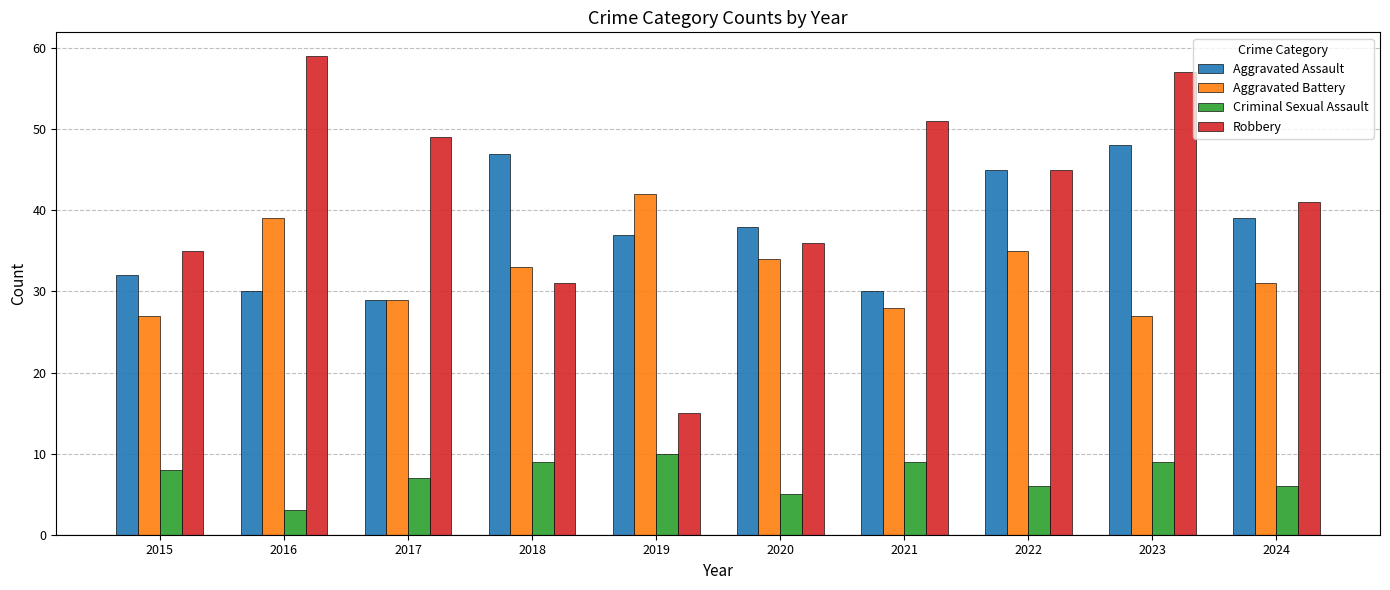

How many categories are shown in the chart?

10